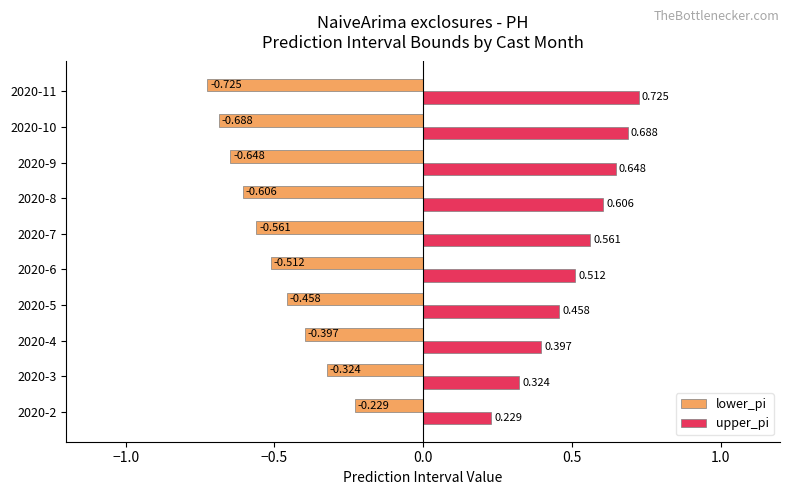

How many series are shown in this chart?

2